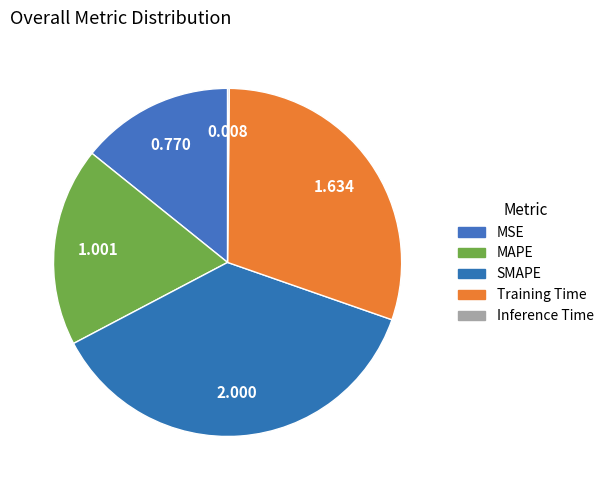

To the nearest percent, what is the average slice percentage?

20%